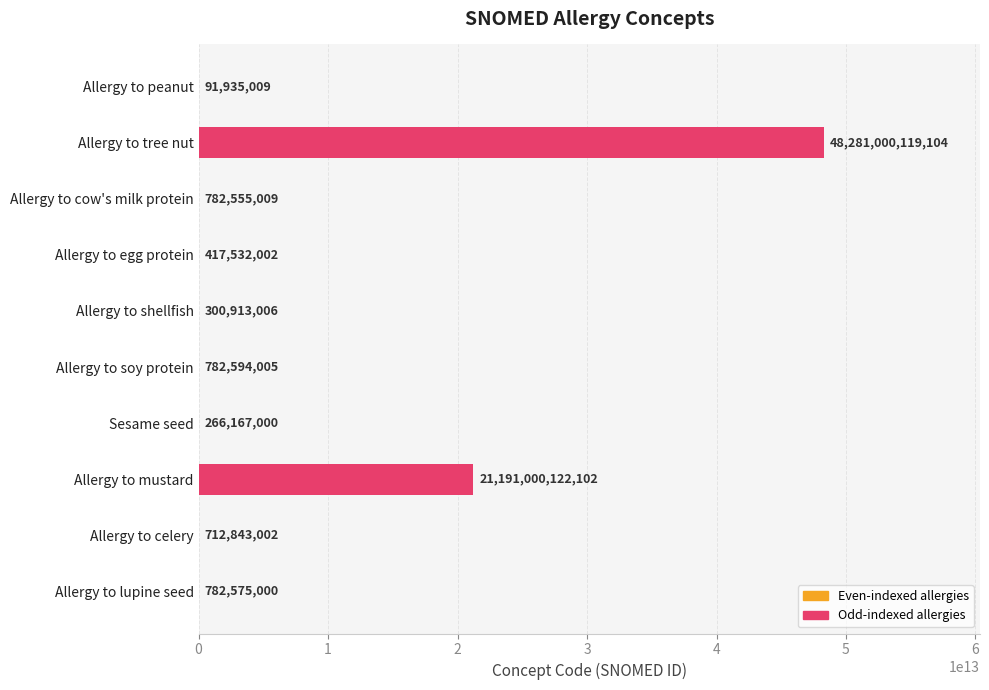

Are the bars horizontal?

Yes